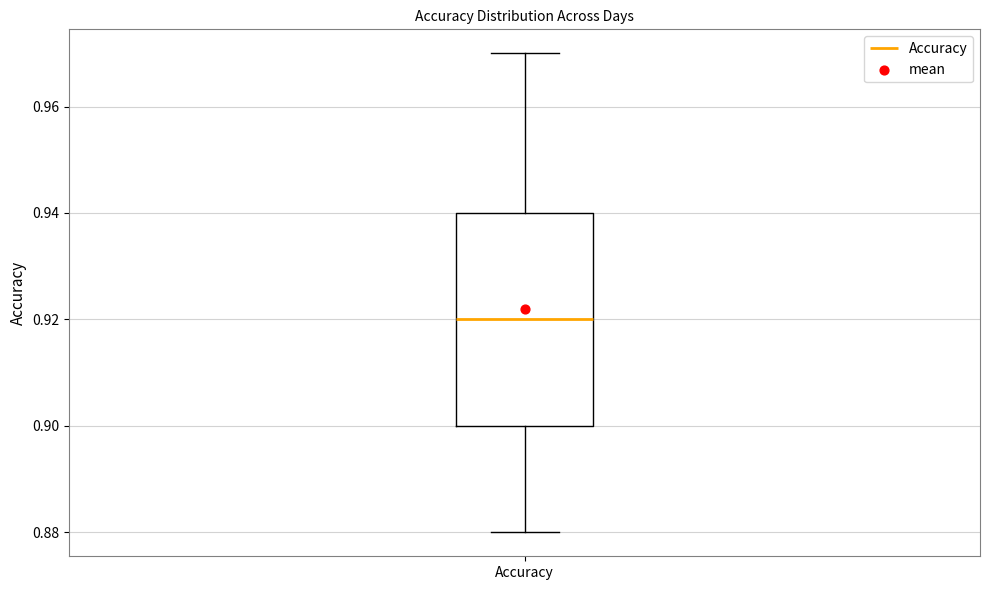

Transcribe this box plot: give where the median line is, the range the box spans, and where the two whiskers end, as read against the y-axis. The values are not printed on the chart, so give them approximately, as read against the axis.

median 0.92, box 0.90 to 0.94, whiskers 0.88 to 0.97